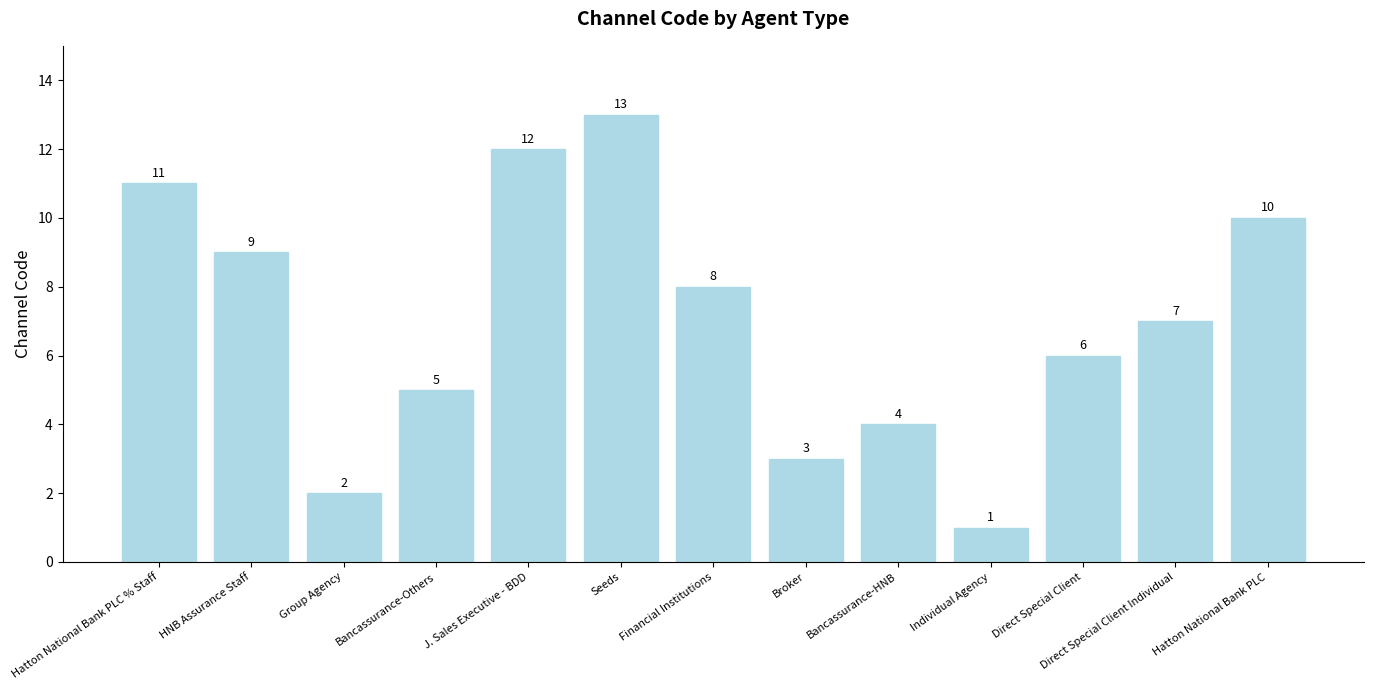

Which label corresponds to the largest value in the chart?

Seeds